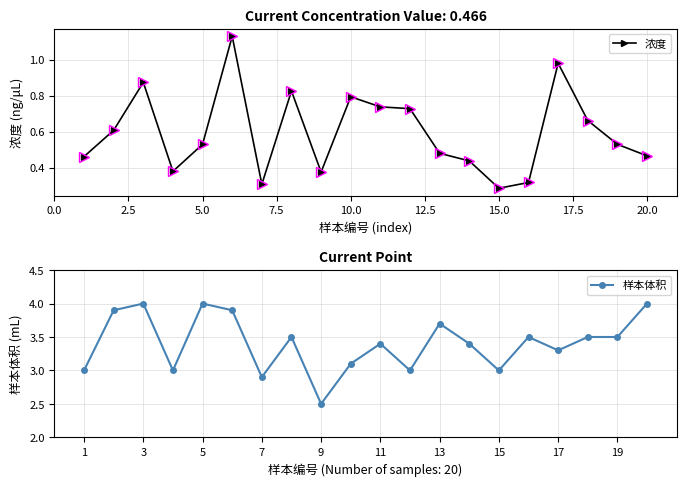

At which label is 浓度 closest to 0?

15.0